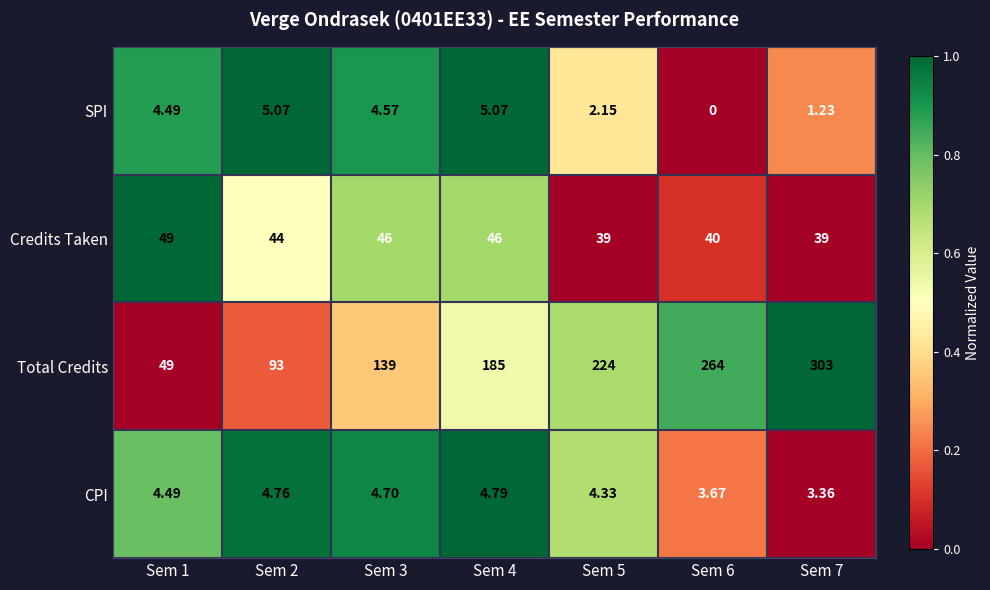

Which series changed the most between Sem 1 and Sem 6?

Total Credits